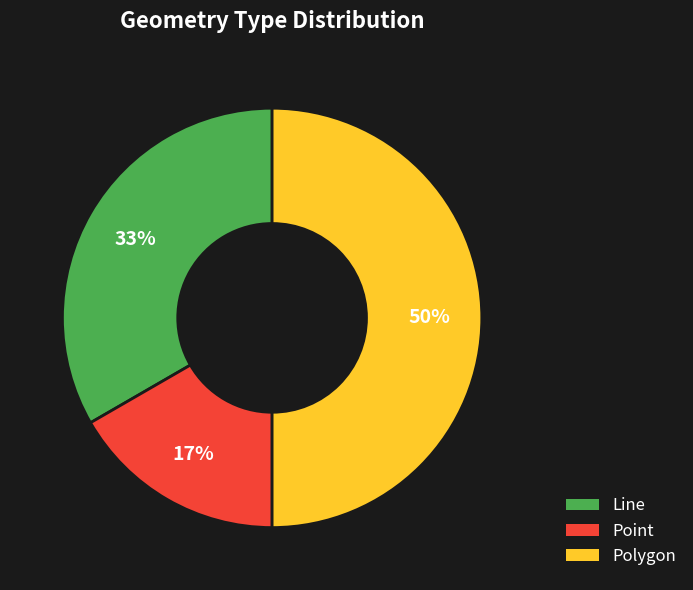

Does Point account for over 50% of the chart?

No